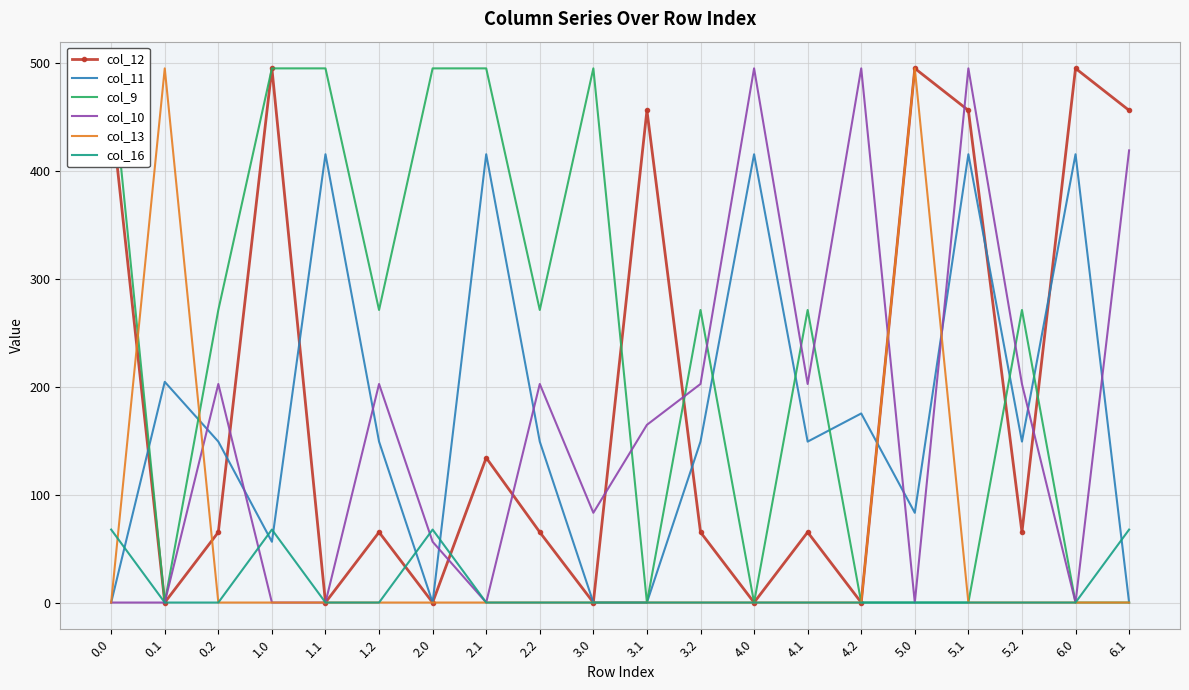

What is the difference between the second highest and second lowest values in the col_13 series?

495.0